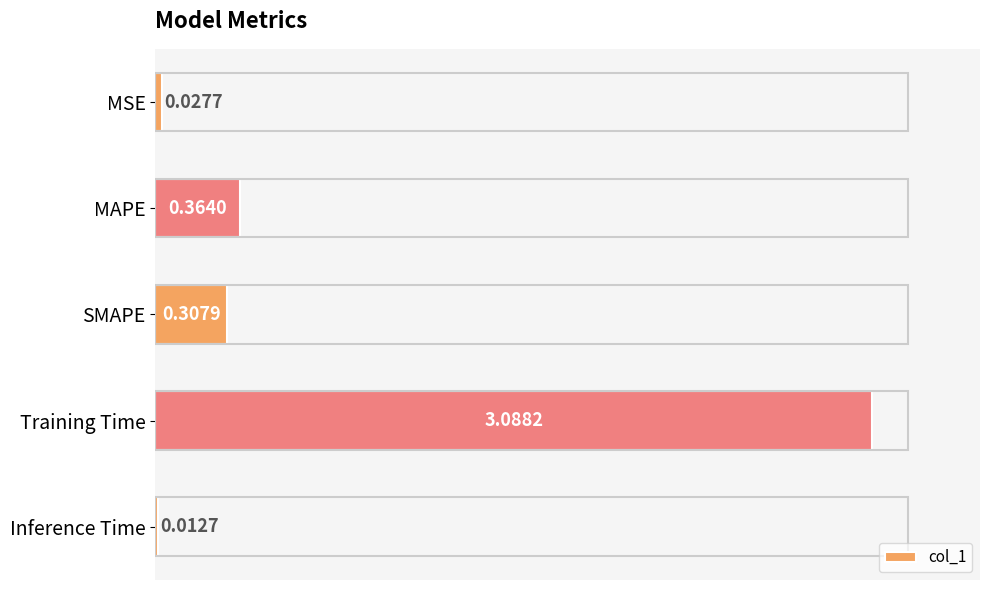

Between Training Time and Inference Time, which is larger?

Training Time